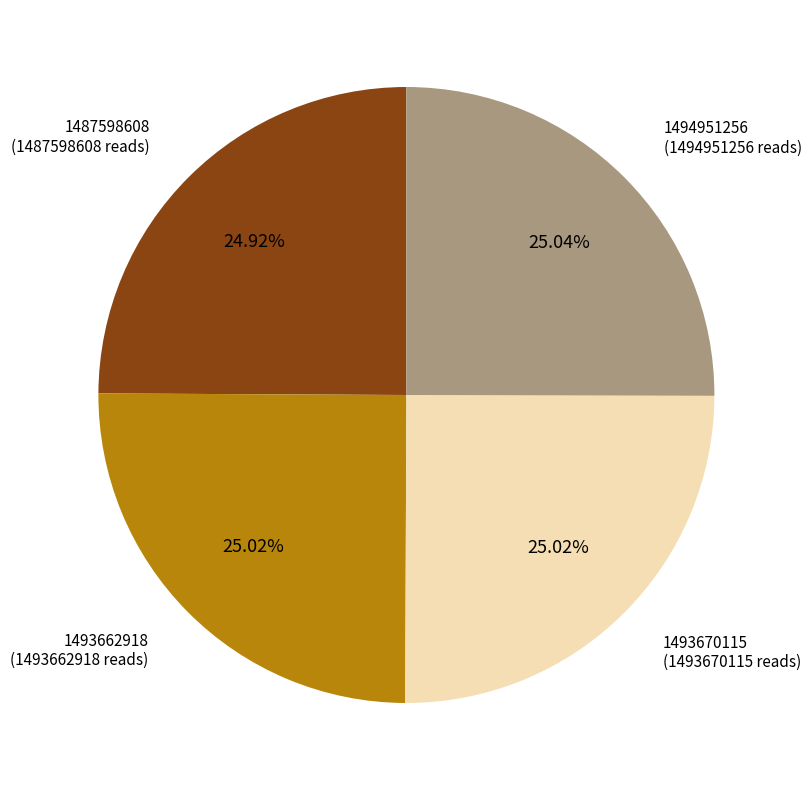

Is there a majority slice in this chart?

No